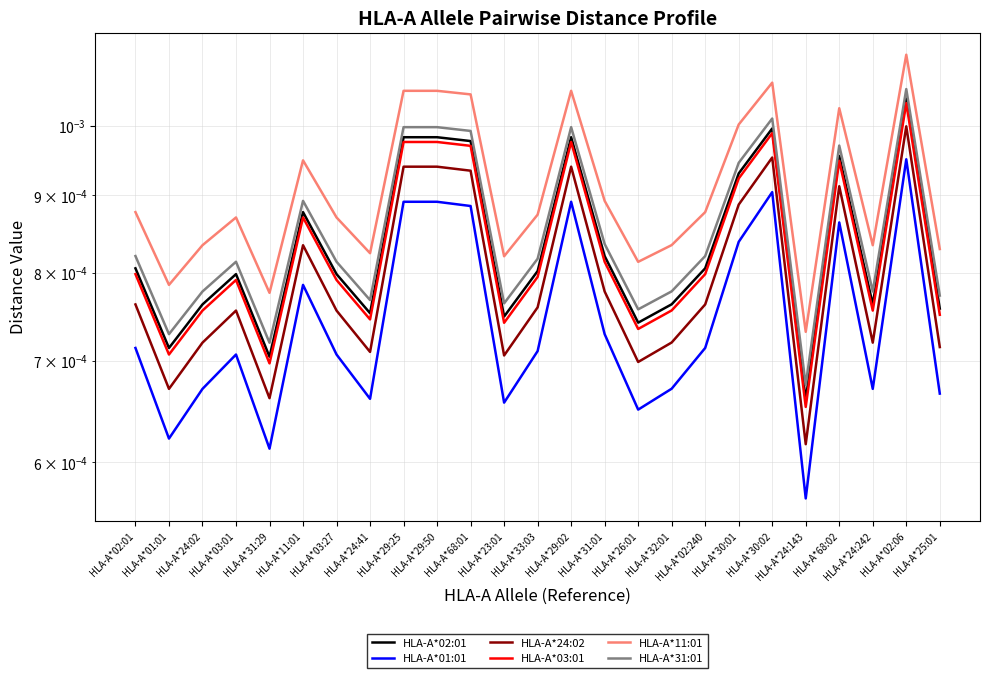

Count the HLA-A*24:02 values in the range 0 to 1.

25